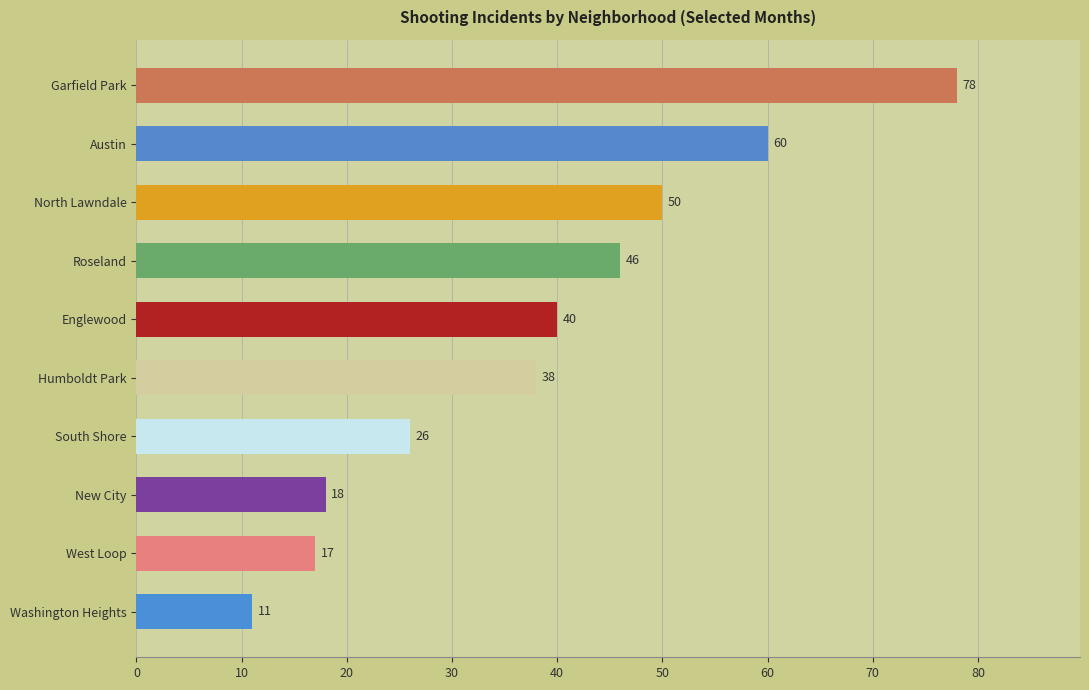

What is the greatest value displayed?

78